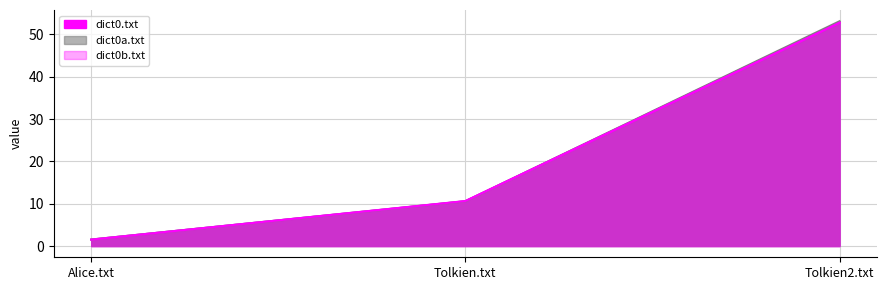

What is the total value across all series at Tolkien2.txt?

158.8